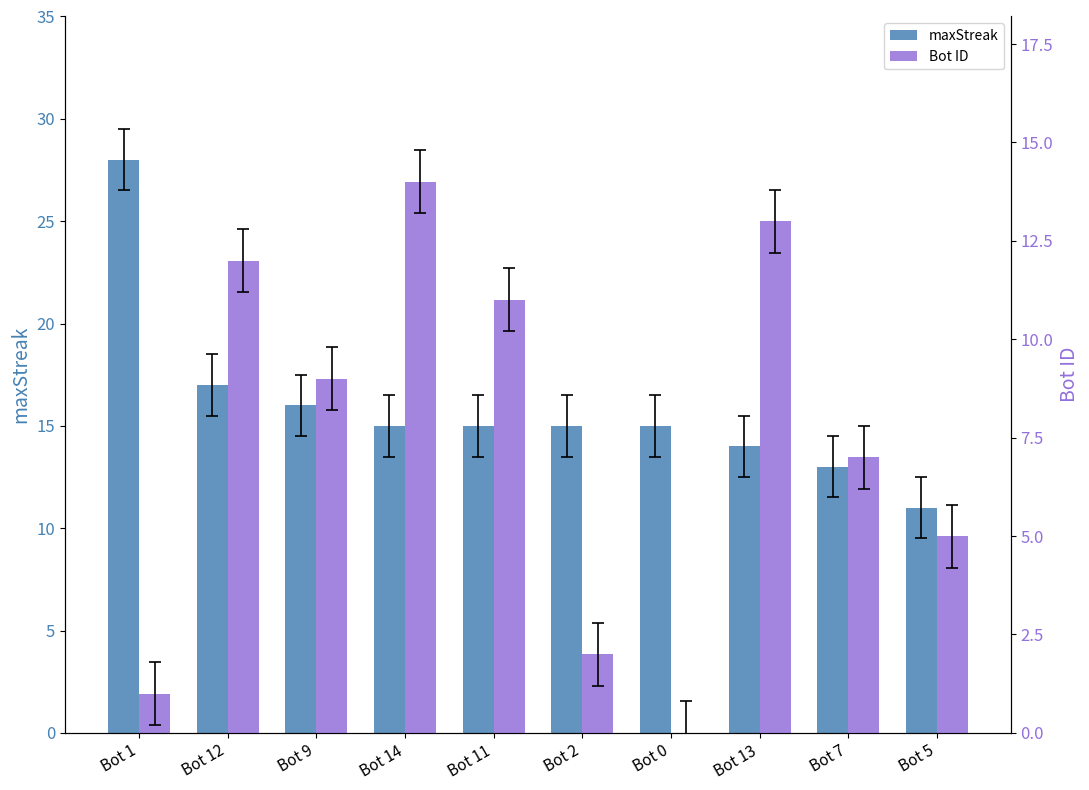

Reading right to left, transcribe all the data shown in this chart.

maxStreak: Bot 5=11	Bot 7=13	Bot 13=14	Bot 0=15	Bot 2=15	Bot 11=15	Bot 14=15	Bot 9=16	Bot 12=17	Bot 1=28
Bot ID: Bot 5=5	Bot 7=7	Bot 13=13	Bot 0=0	Bot 2=2	Bot 11=11	Bot 14=14	Bot 9=9	Bot 12=12	Bot 1=1